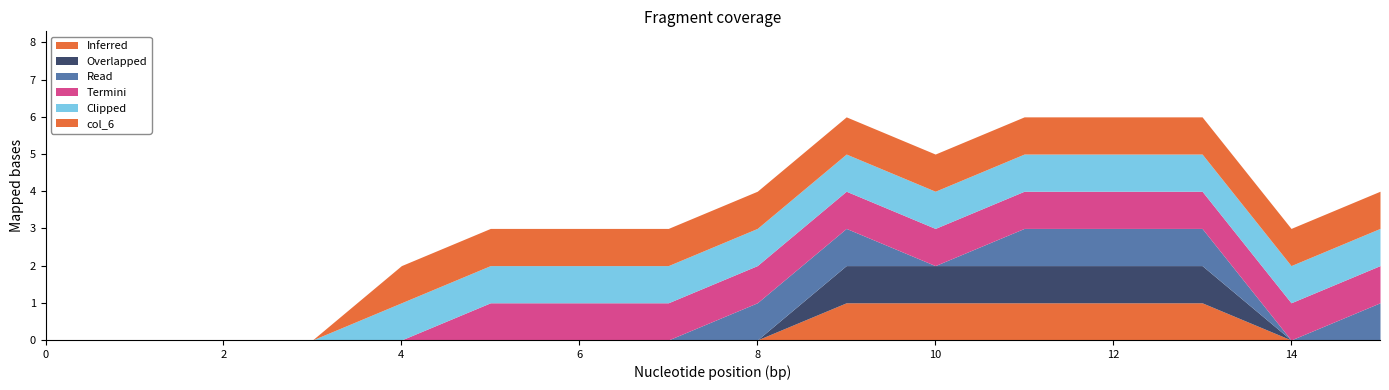

Reading left to right, extract all data points from this chart.

col_1: 0	0	0	0	0	0	0	0	0	1	1	1	1	1	0	0
col_2: 0	0	0	0	0	0	0	0	0	1	1	1	1	1	0	0
col_3: 0	0	0	0	0	0	0	0	1	1	0	1	1	1	0	1
col_4: 0	0	0	0	0	1	1	1	1	1	1	1	1	1	1	1
col_5: 0	0	0	0	1	1	1	1	1	1	1	1	1	1	1	1
col_6: 0	0	0	0	1	1	1	1	1	1	1	1	1	1	1	1